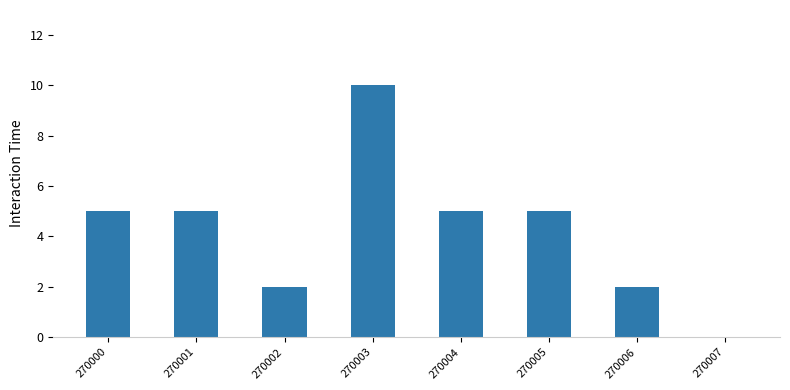

Between 270002 and 270007, which is larger?

270002